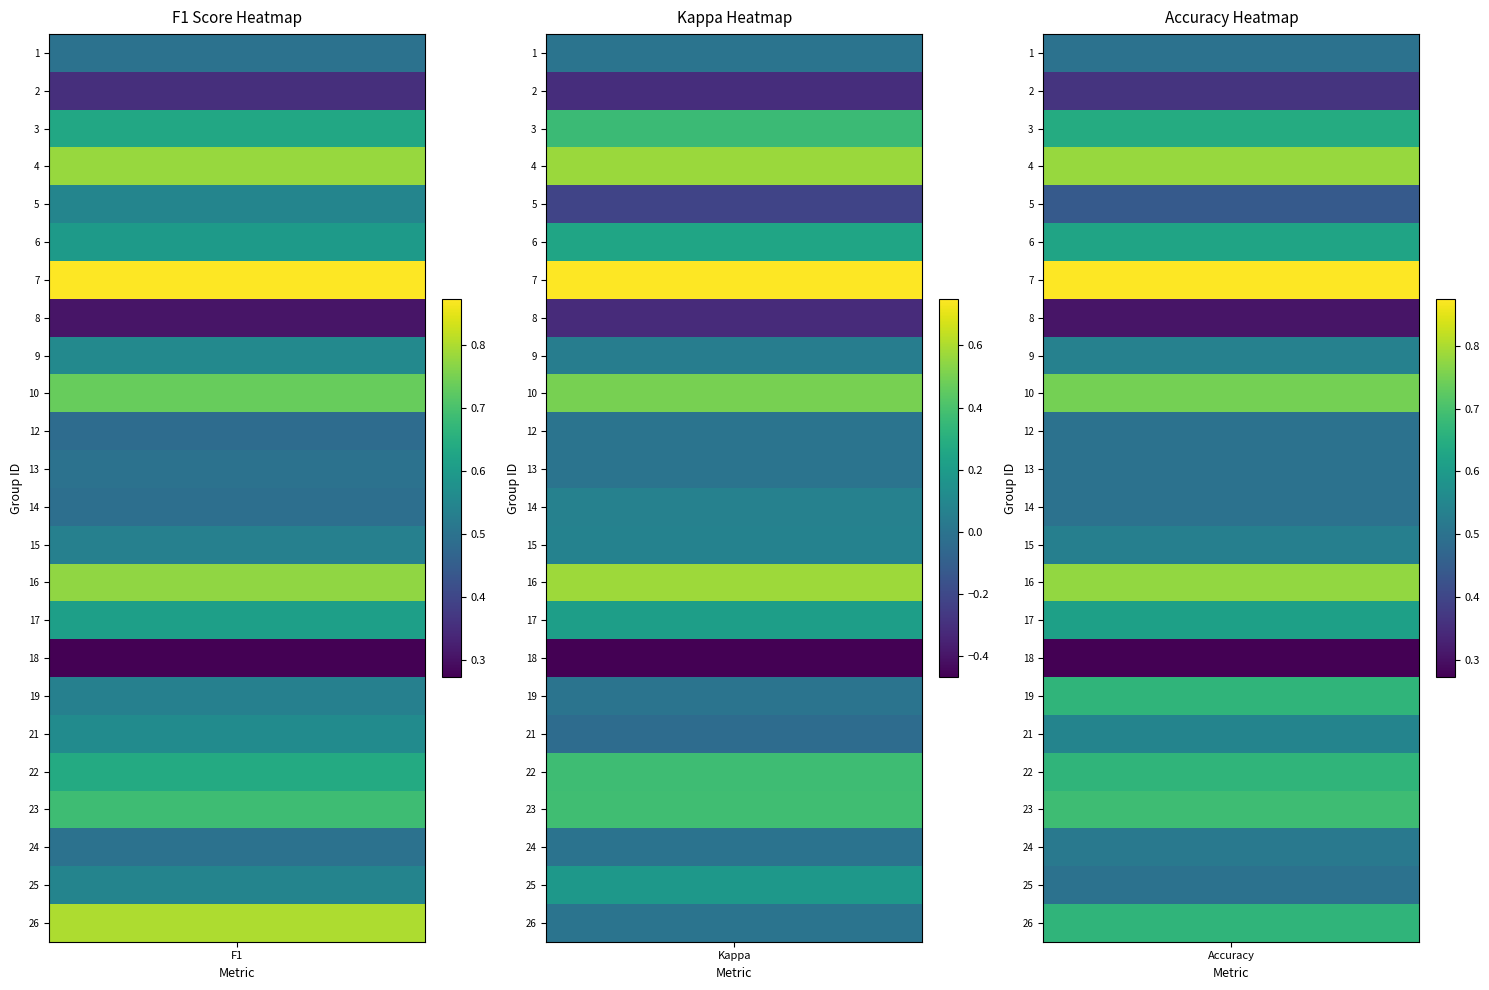

Reading right to left, what are all the values shown in this chart?

f1: 26=0.8	25=0.5	24=0.5	23=0.7	22=0.6	21=0.6	19=0.5	18=0.3	17=0.6	16=0.8	15=0.5	14=0.5	13=0.5	12=0.5	10=0.7	9=0.6	8=0.3	7=0.9	6=0.6	5=0.5	4=0.8	3=0.6	2=0.4	1=0.5
kappa: 26=0.0	25=0.2	24=-0.0	23=0.4	22=0.4	21=-0.0	19=0.0	18=-0.5	17=0.2	16=0.6	15=0.1	14=0.1	13=0.0	12=0.0	10=0.5	9=0.0	8=-0.3	7=0.8	6=0.2	5=-0.2	4=0.6	3=0.4	2=-0.3	1=0.0
accuracy: 26=0.7	25=0.5	24=0.5	23=0.7	22=0.7	21=0.5	19=0.7	18=0.3	17=0.6	16=0.8	15=0.5	14=0.5	13=0.5	12=0.5	10=0.8	9=0.5	8=0.3	7=0.9	6=0.6	5=0.4	4=0.8	3=0.6	2=0.4	1=0.5